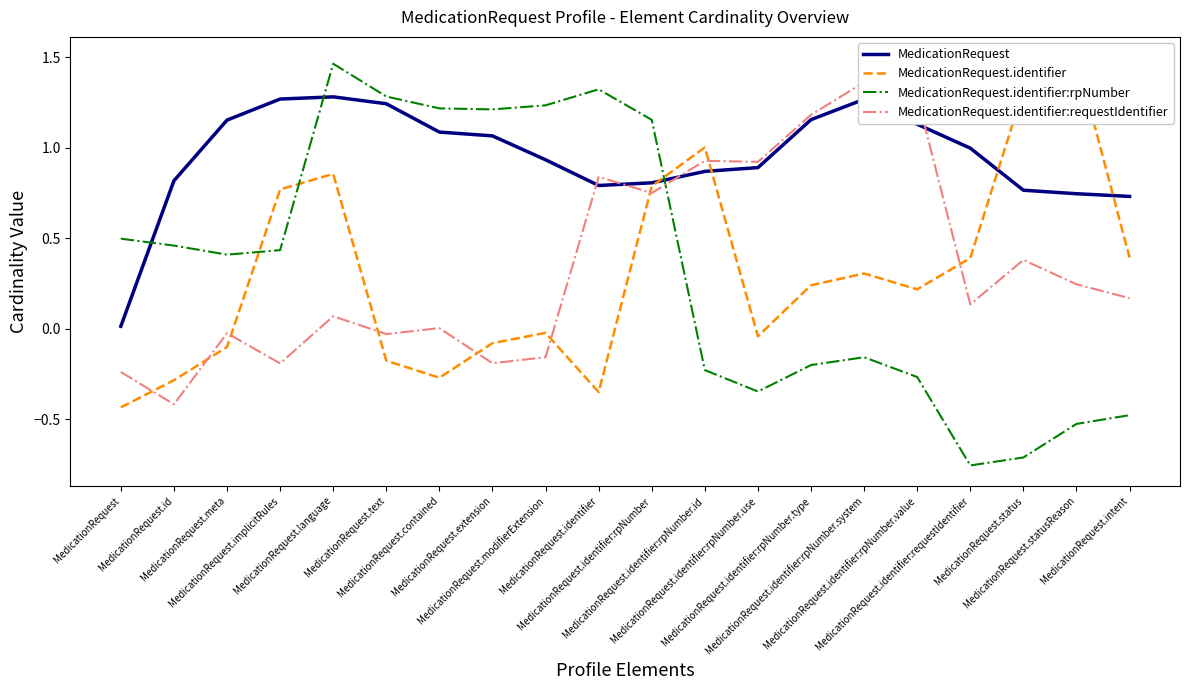

In MedicationRequest, how many points are higher than both neighbors (excluding endpoints)?

2